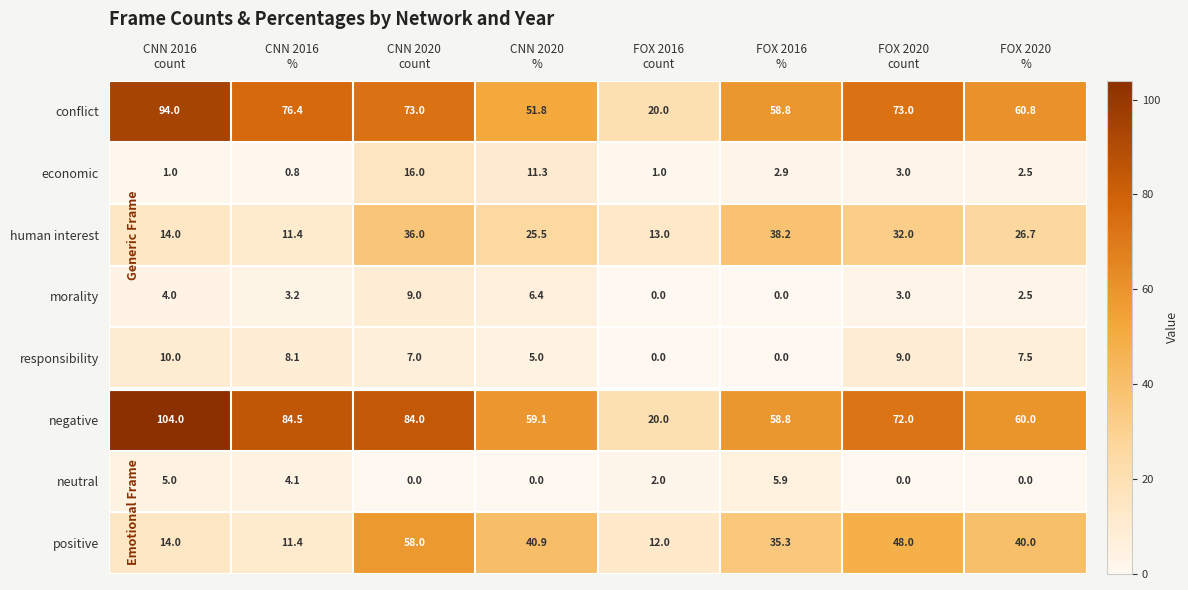

How many categories are shown in the chart?

8